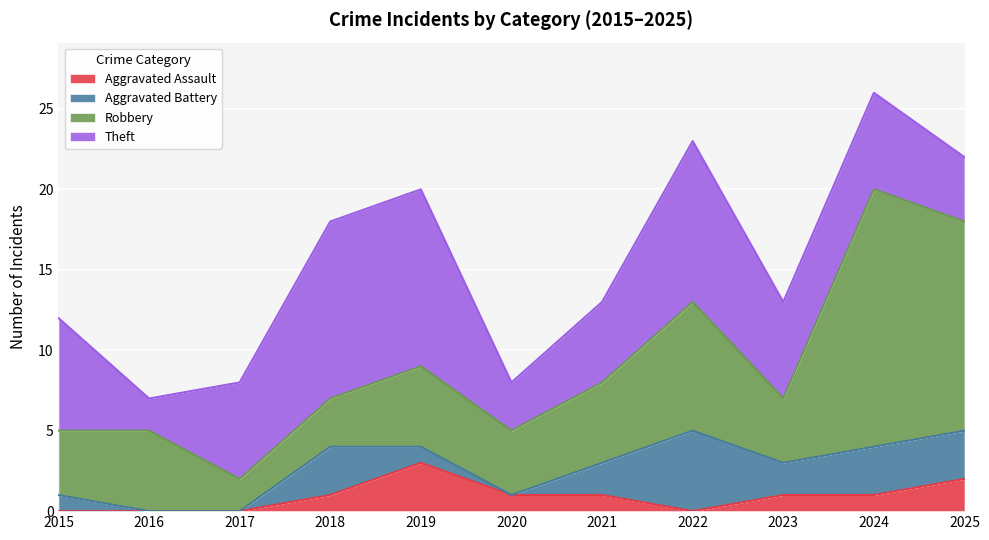

The value of Robbery at 2020 is 4. True or false?

True